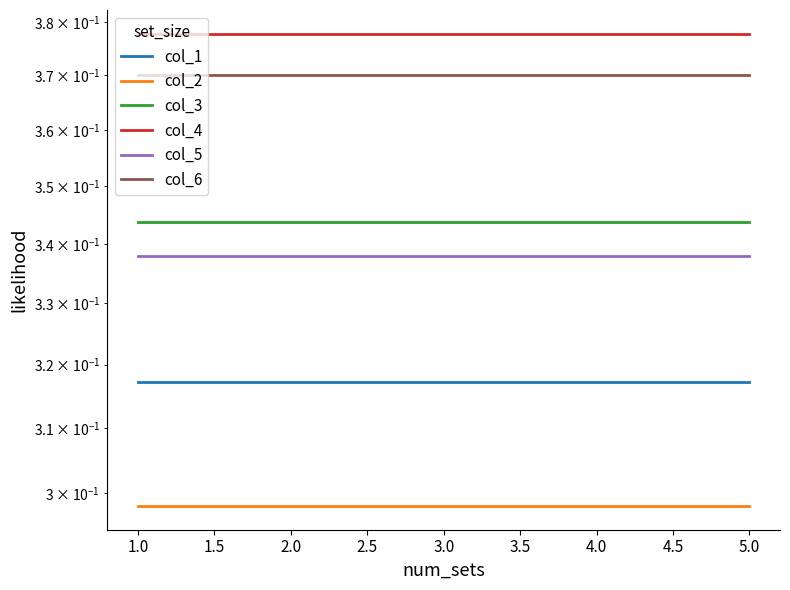

At how many categories does at least one series exceed 0?

5